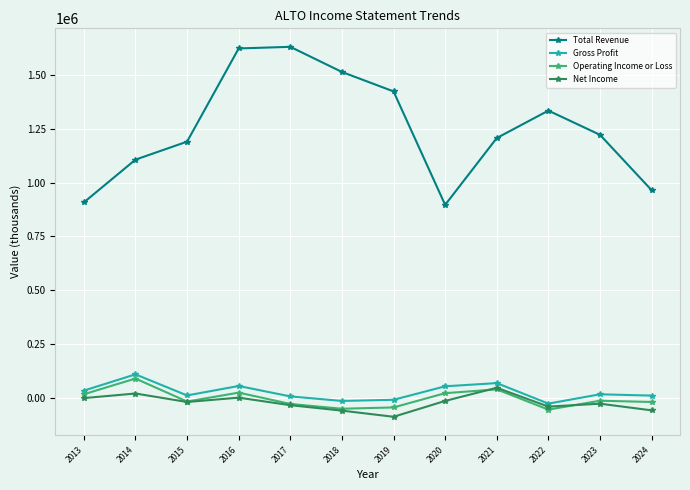

Count the number of categories in the chart.

12